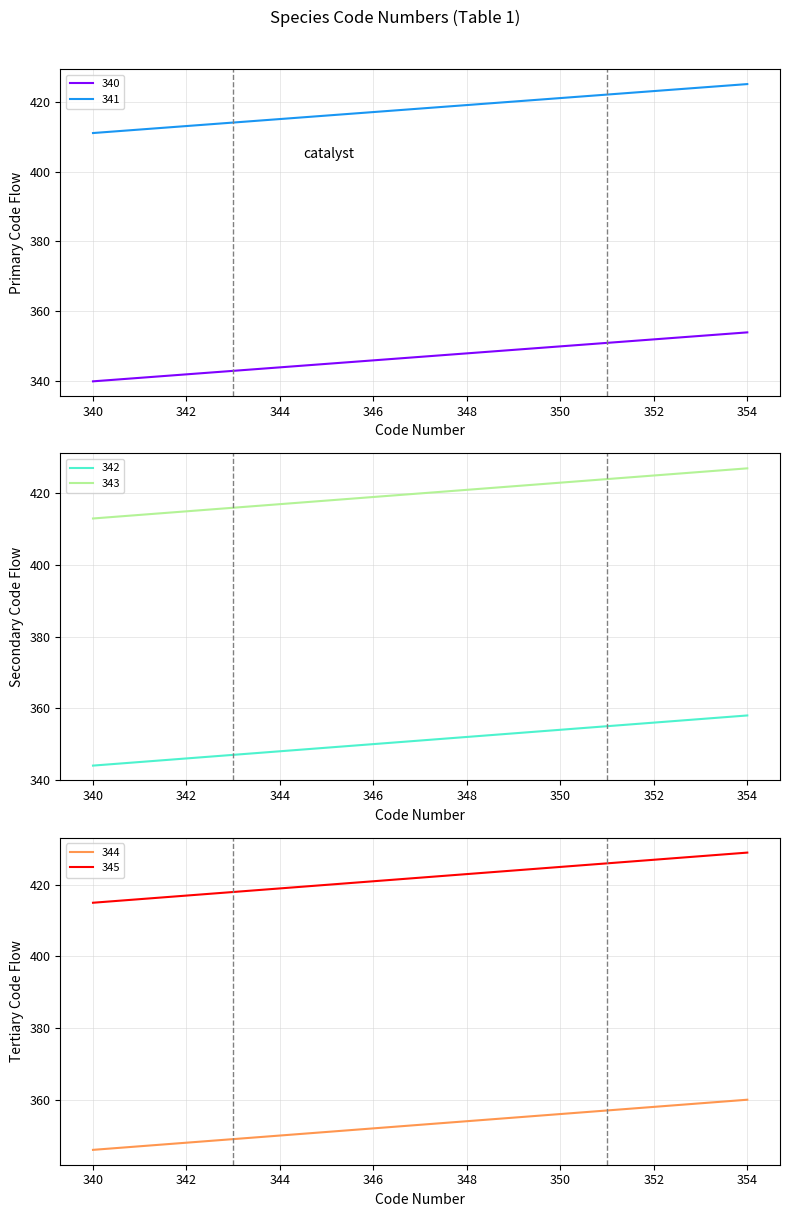

What is the minimum value shown in the chart?

340